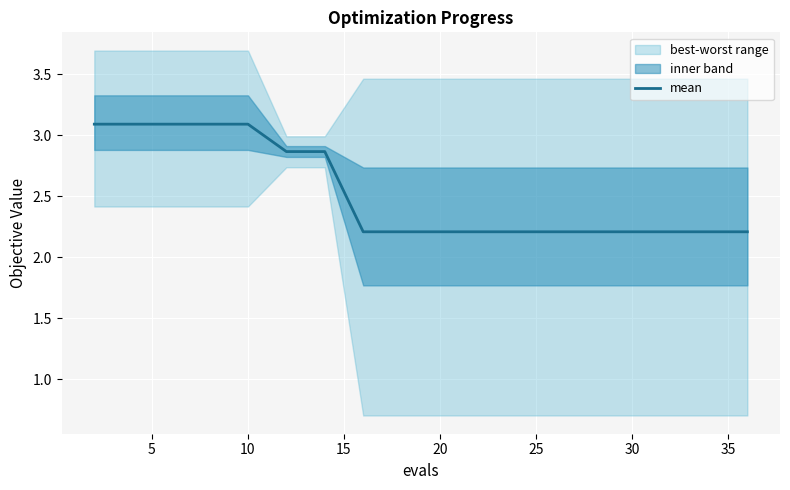

What is the maximum value for mean?

3.1